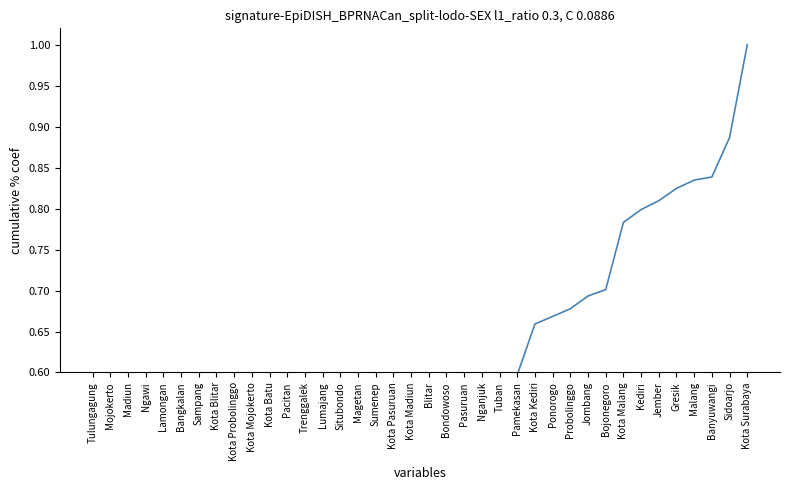

What is the change in value from Kota Kediri to Malang?

+0.2